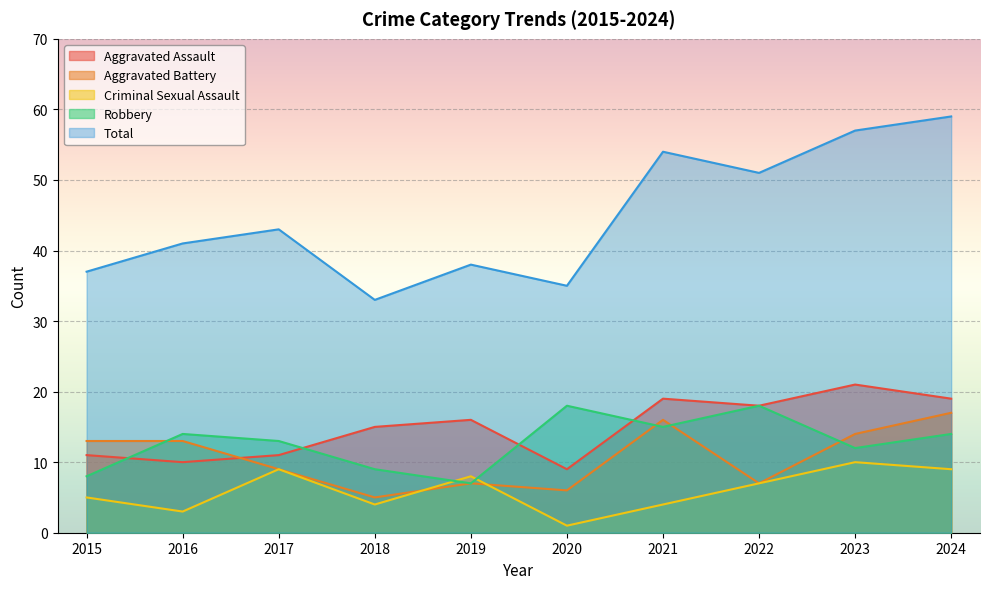

How many values in the Aggravated Assault series are below 16?

5